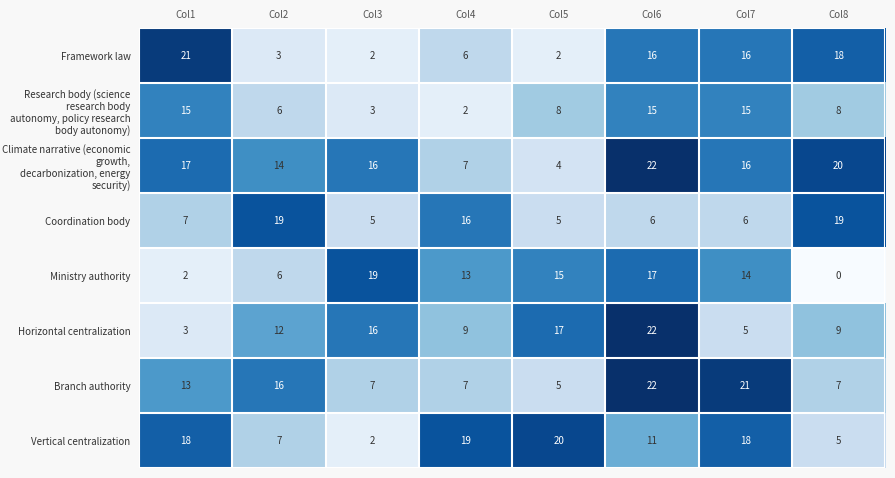

Is it true that Vertical centralization equals 3 at Col8?

False